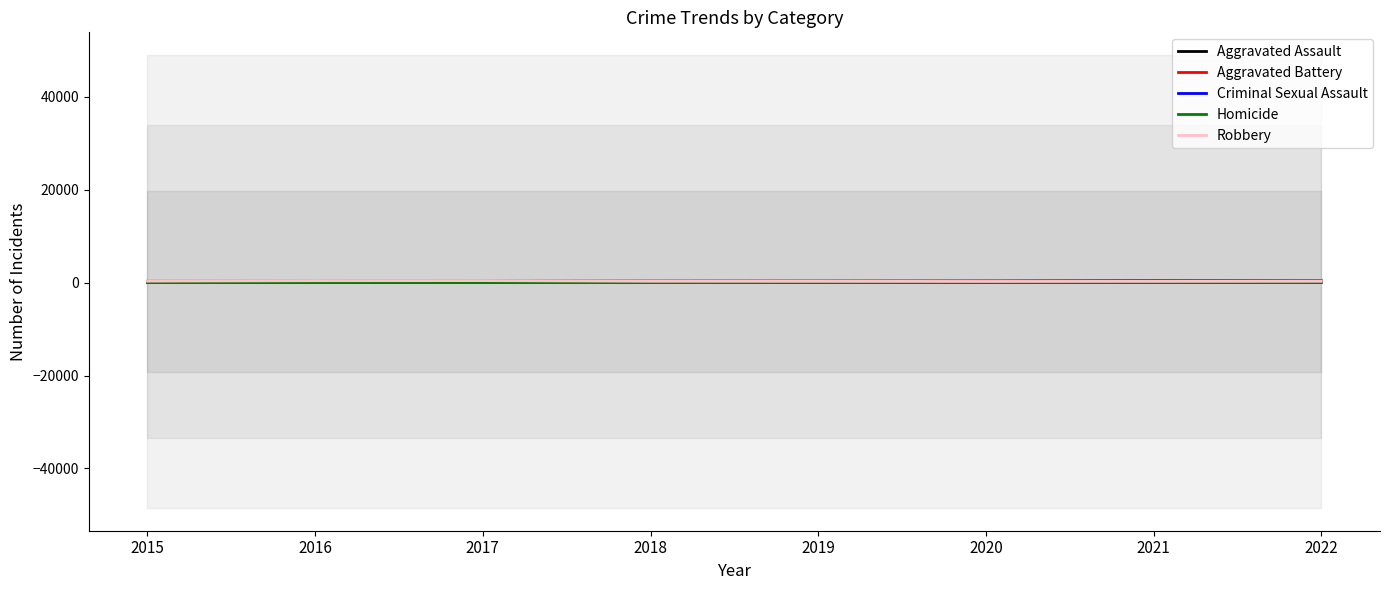

Rank the series by their maximum value, from highest to lowest.

Aggravated Battery, Robbery, Aggravated Assault, Criminal Sexual Assault, Homicide